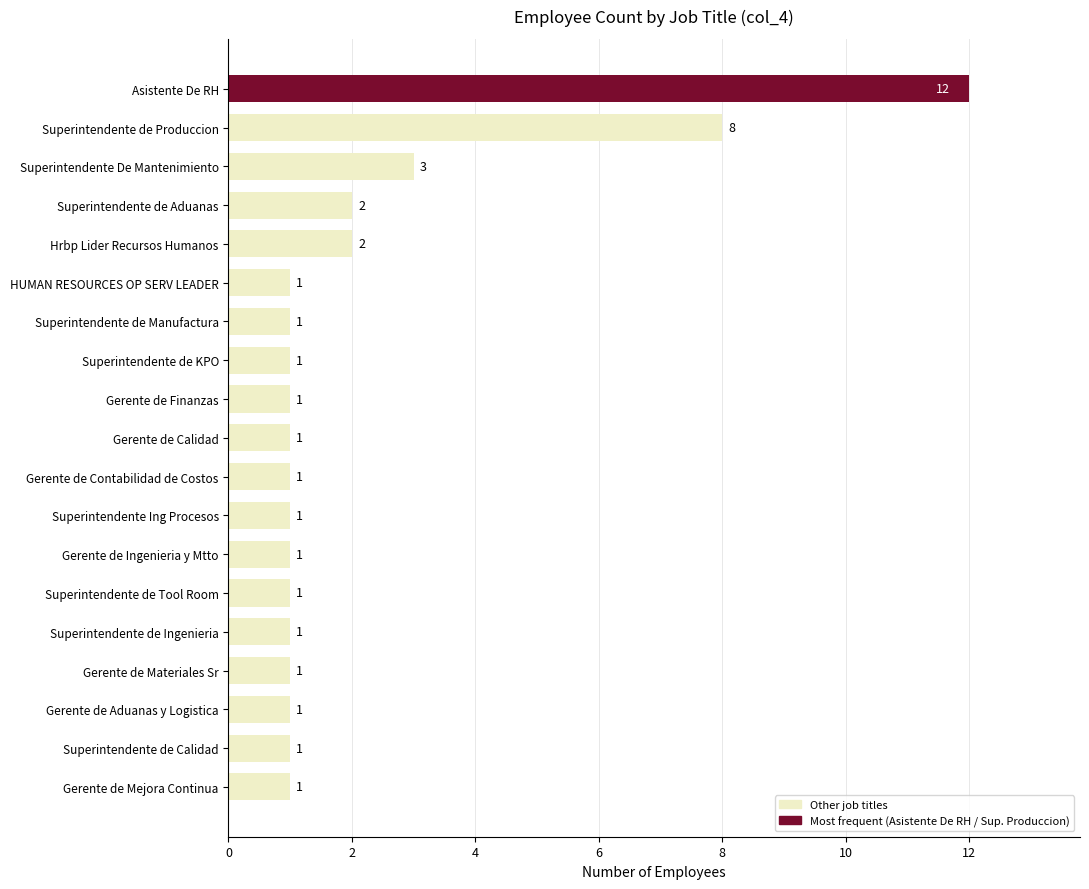

Reading bottom to top, extract all data points from this chart.

1	1	1	1	1	1	1	1	1	1	1	1	1	1	2	2	3	8	12